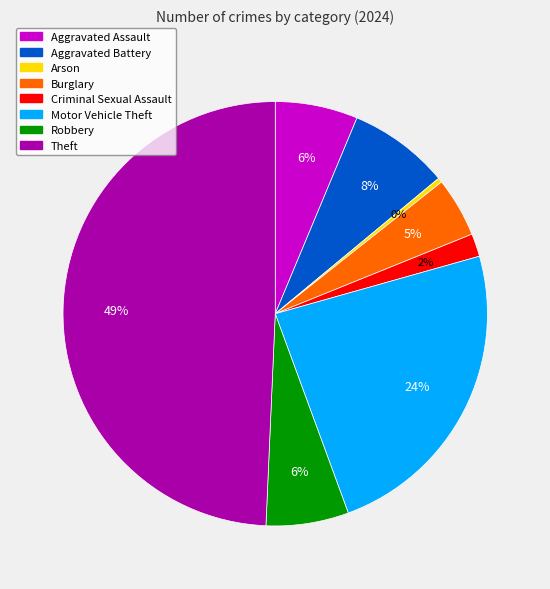

To the nearest percent, what is the difference between the largest and smallest slice percentages?

49%